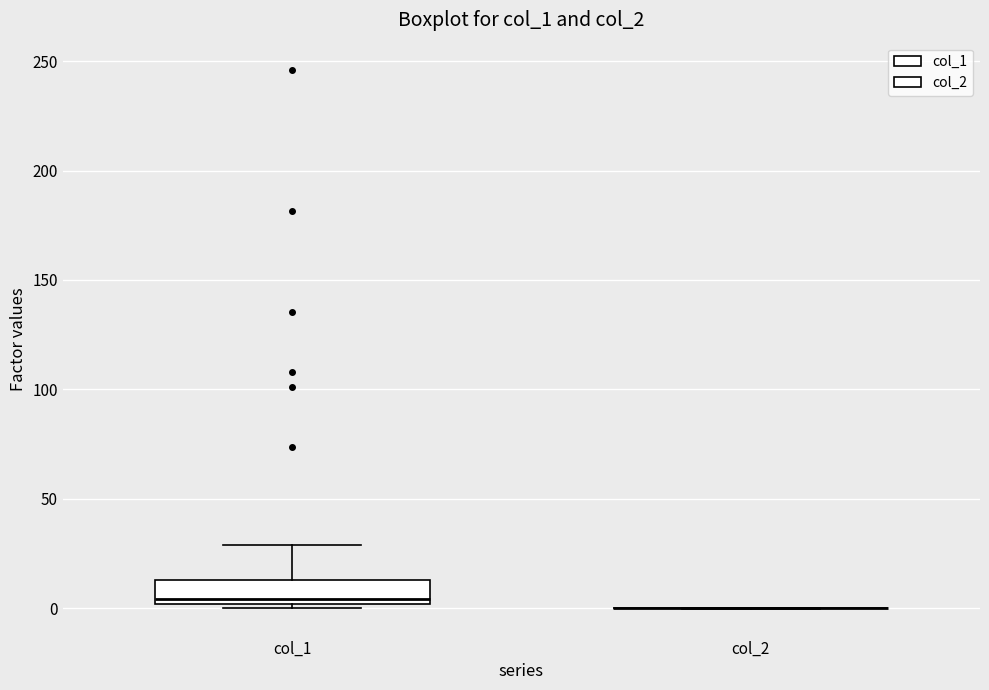

Reading left to right, read every box against the y-axis: the position of its median line, the range the box covers, and the ends of its whiskers. The values are not printed on the chart, so give them approximately, as read against the axis.

col_1: median 5, box 0 to 15, whiskers 0 (just below the box's lower edge) to 30
col_2: box collapsed to a line at 0, whiskers 0 to 0